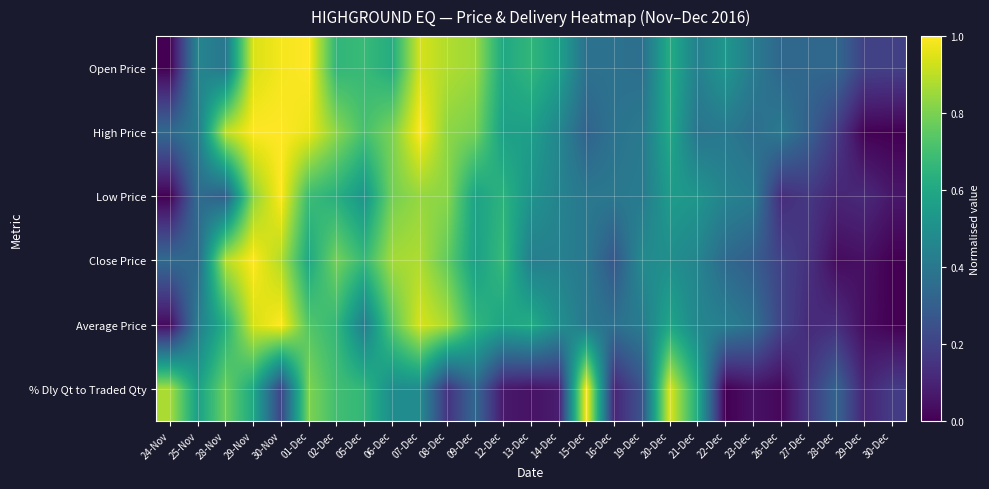

What is the greatest value displayed?

1.0